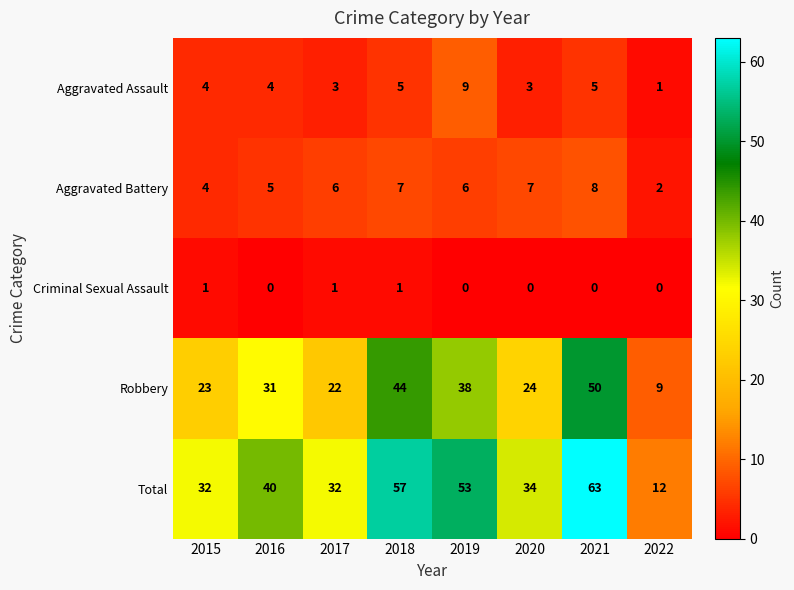

At which category is the sum across all series the highest?

2021